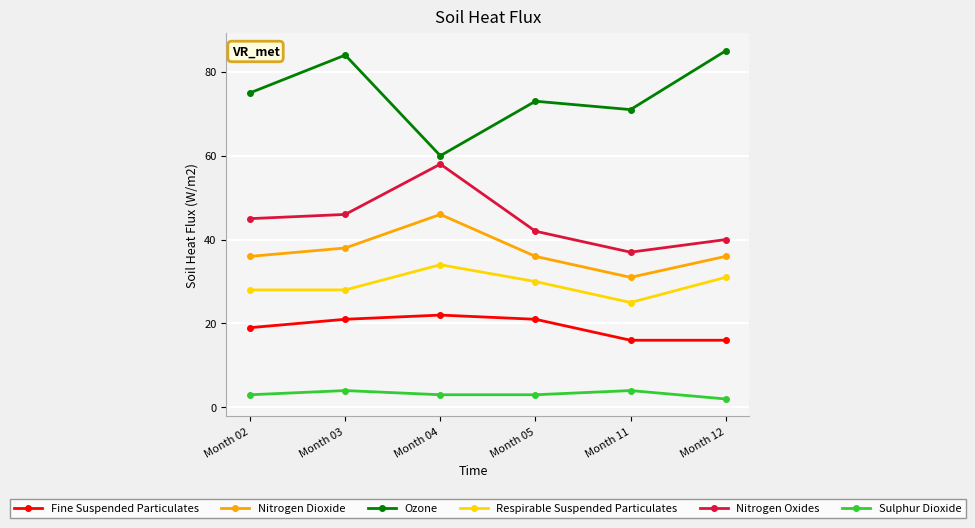

Read the Sulphur Dioxide value at Month 03.

4